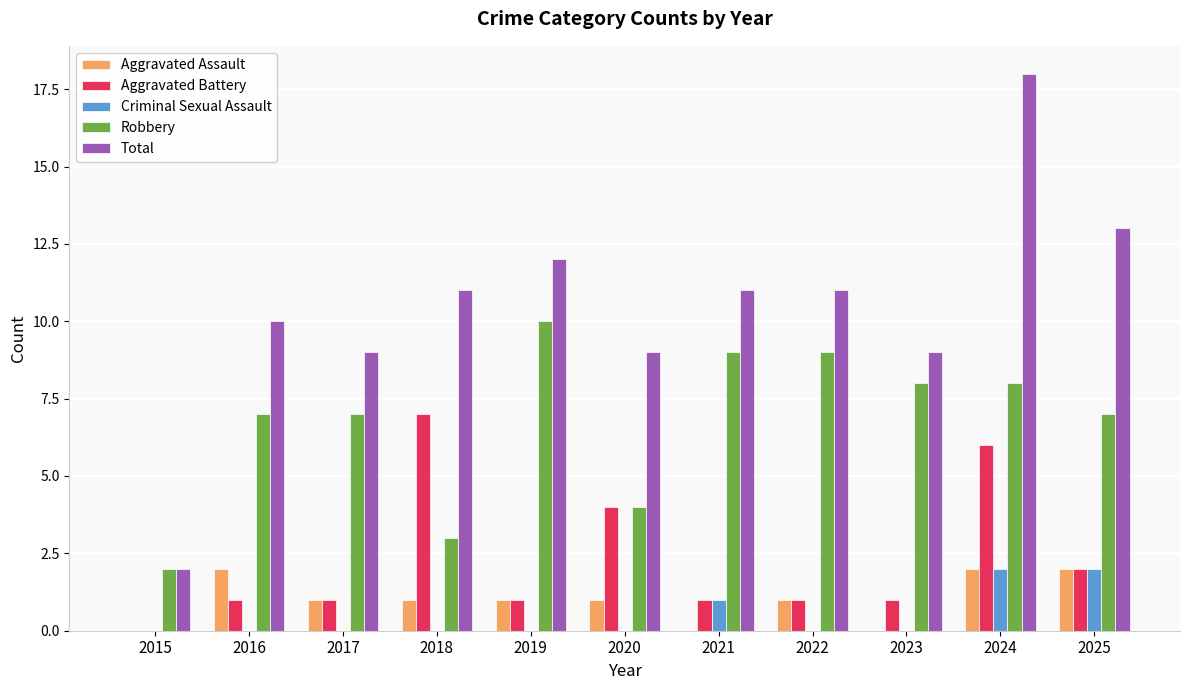

Reading left to right, transcribe all the data shown in this chart.

Aggravated Assault: 0	2	1	1	1	1	0	1	0	2	2
Aggravated Battery: 0	1	1	7	1	4	1	1	1	6	2
Criminal Sexual Assault: 0	0	0	0	0	0	1	0	0	2	2
Robbery: 2	7	7	3	10	4	9	9	8	8	7
Total: 2	10	9	11	12	9	11	11	9	18	13